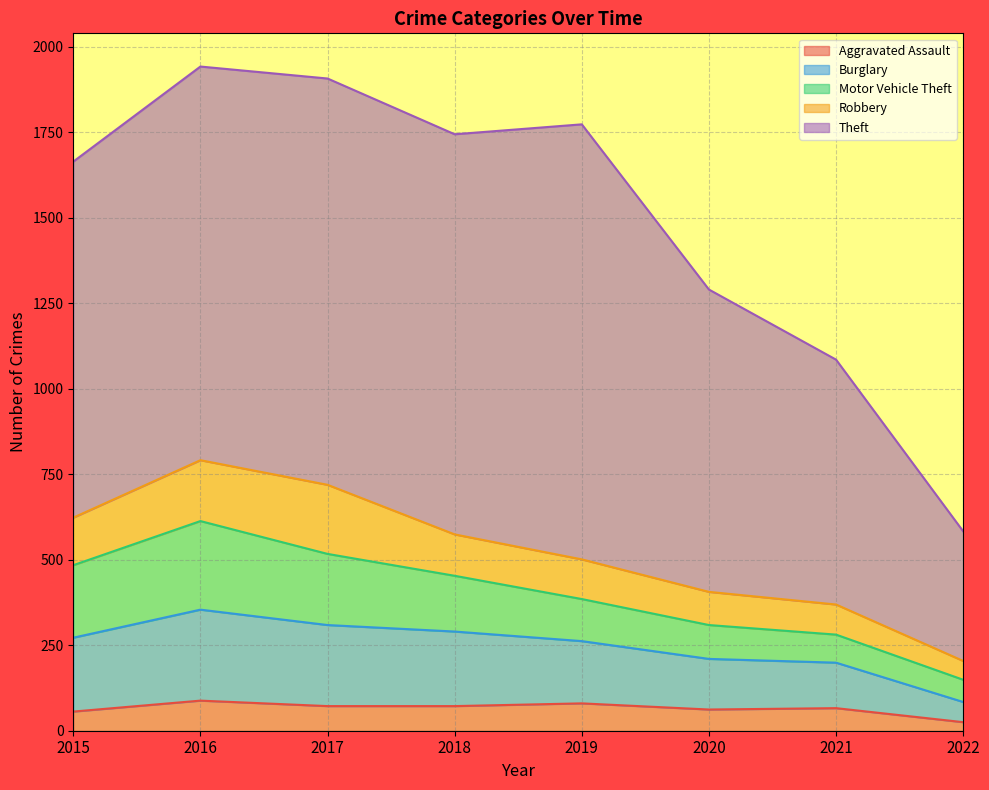

Which series has the largest total across all categories?

Theft